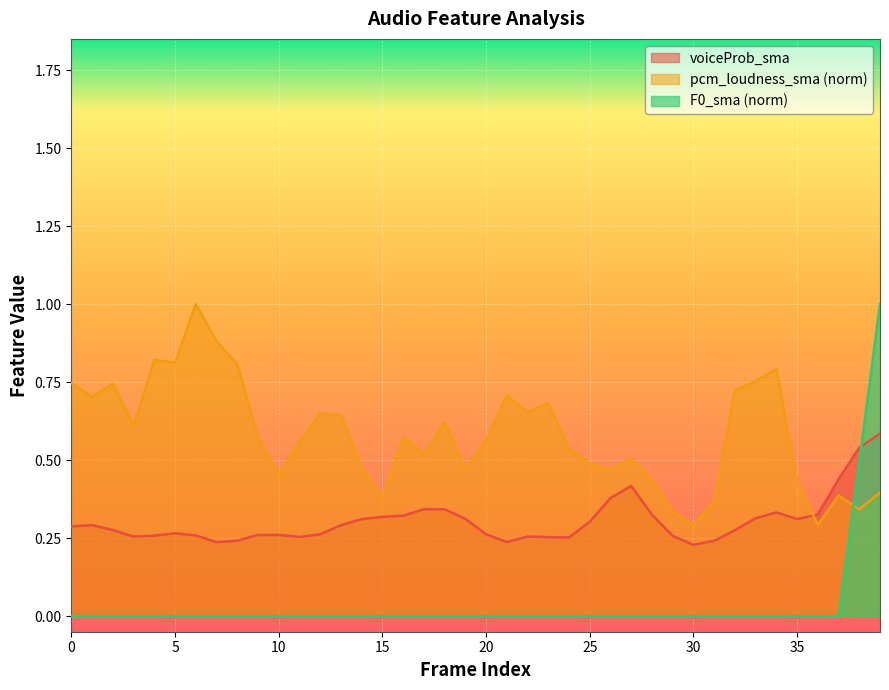

How many categories are shown in the chart?

40